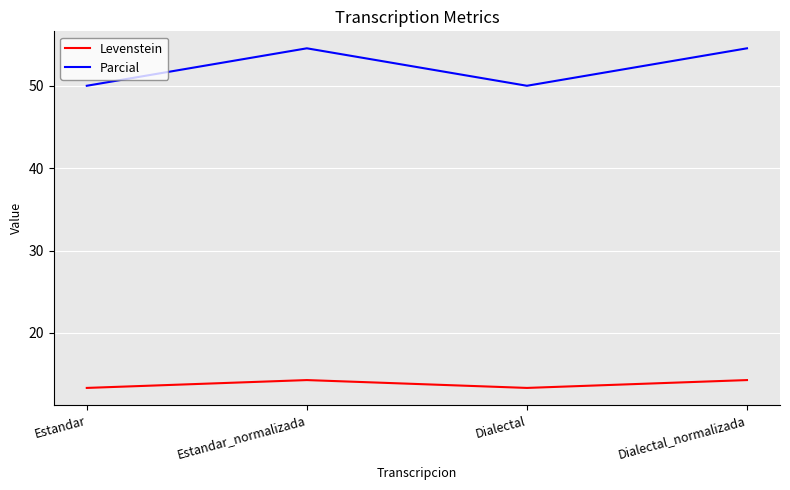

Is this an area chart (filled region under the line)?

No